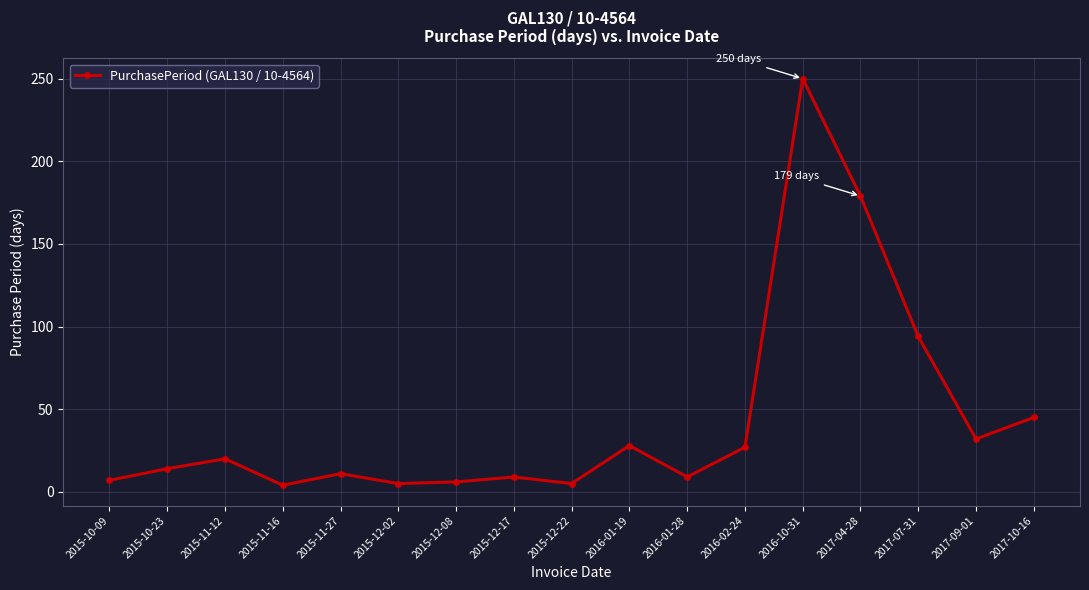

Read the value at 2017-09-01.

32